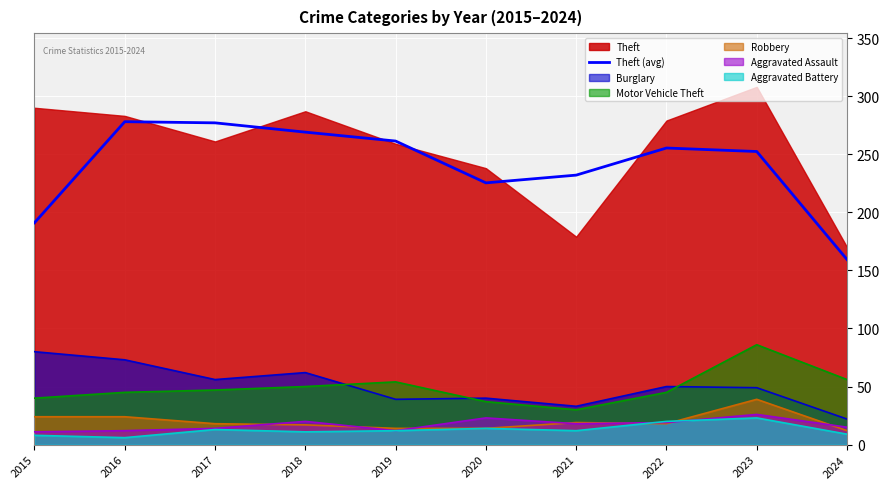

Reading left to right, what are all the values shown in this chart?

2015=191.0	2016=278.0	2017=277.0	2018=269.0	2019=261.3	2020=225.3	2021=232.0	2022=255.3	2023=252.3	2024=159.3